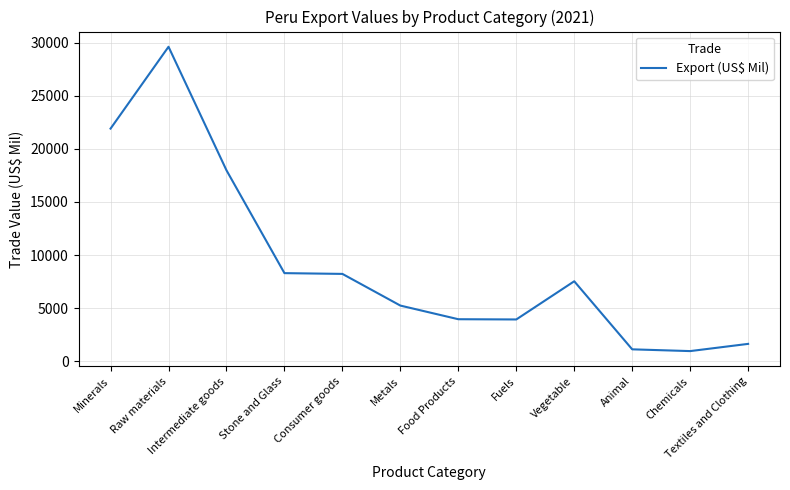

The value at Intermediate goods is 28093.5. True or false?

False